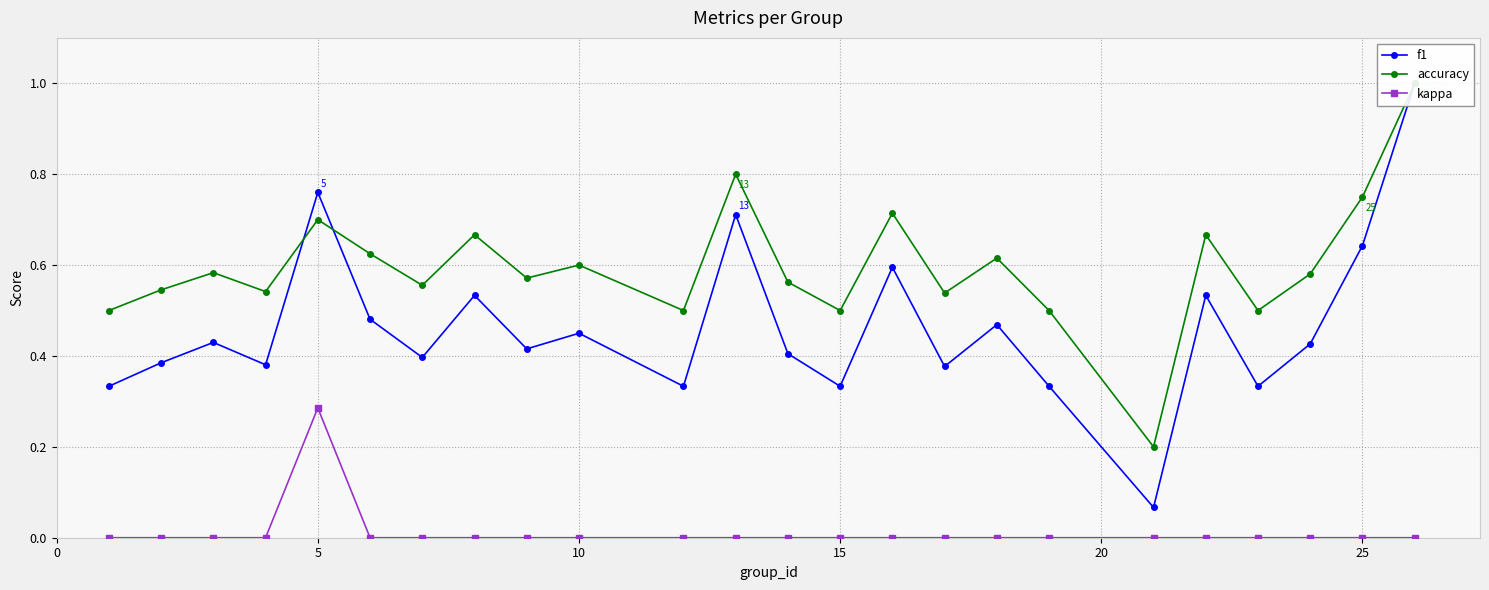

How many interior local peaks does the kappa series have?

1